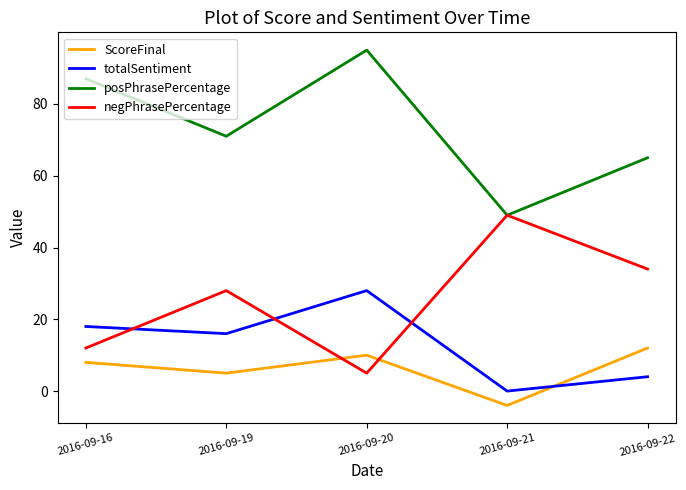

True or false: posPhrasePercentage and totalSentiment intersect in this chart.

False